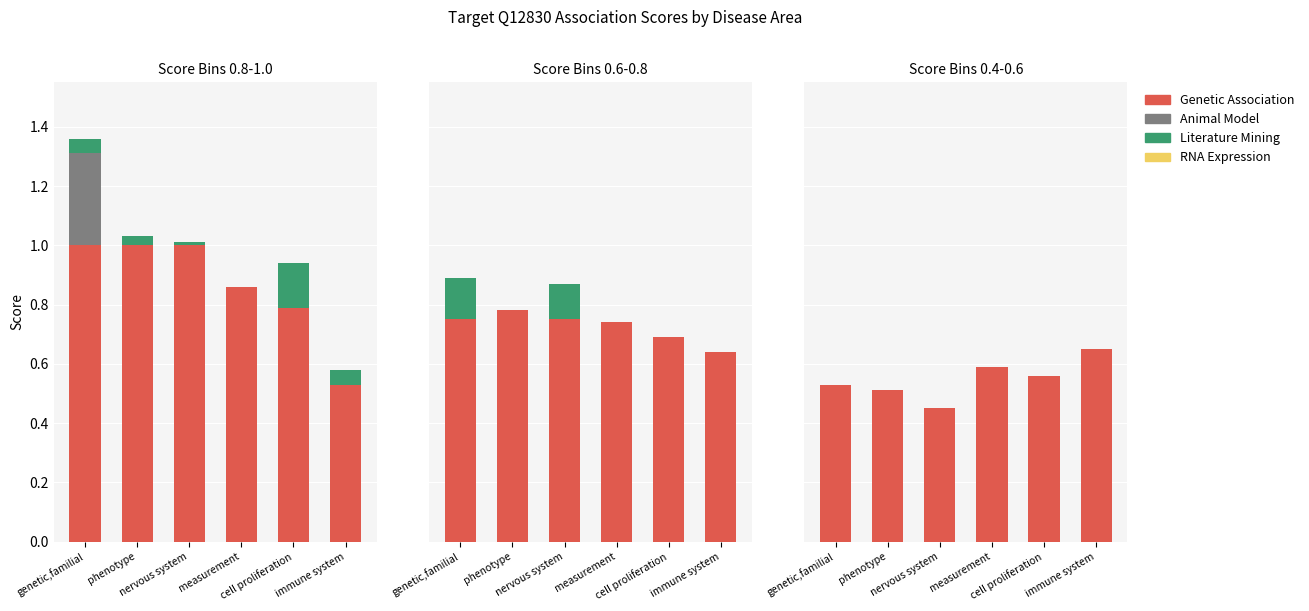

What is the spread (max minus min) of values at genetic,familial?

0.5